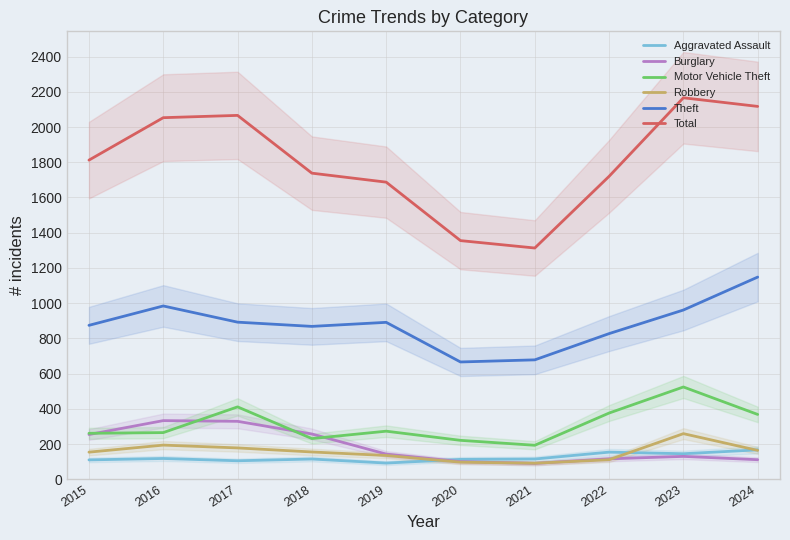

How many distinct data groups are displayed?

6